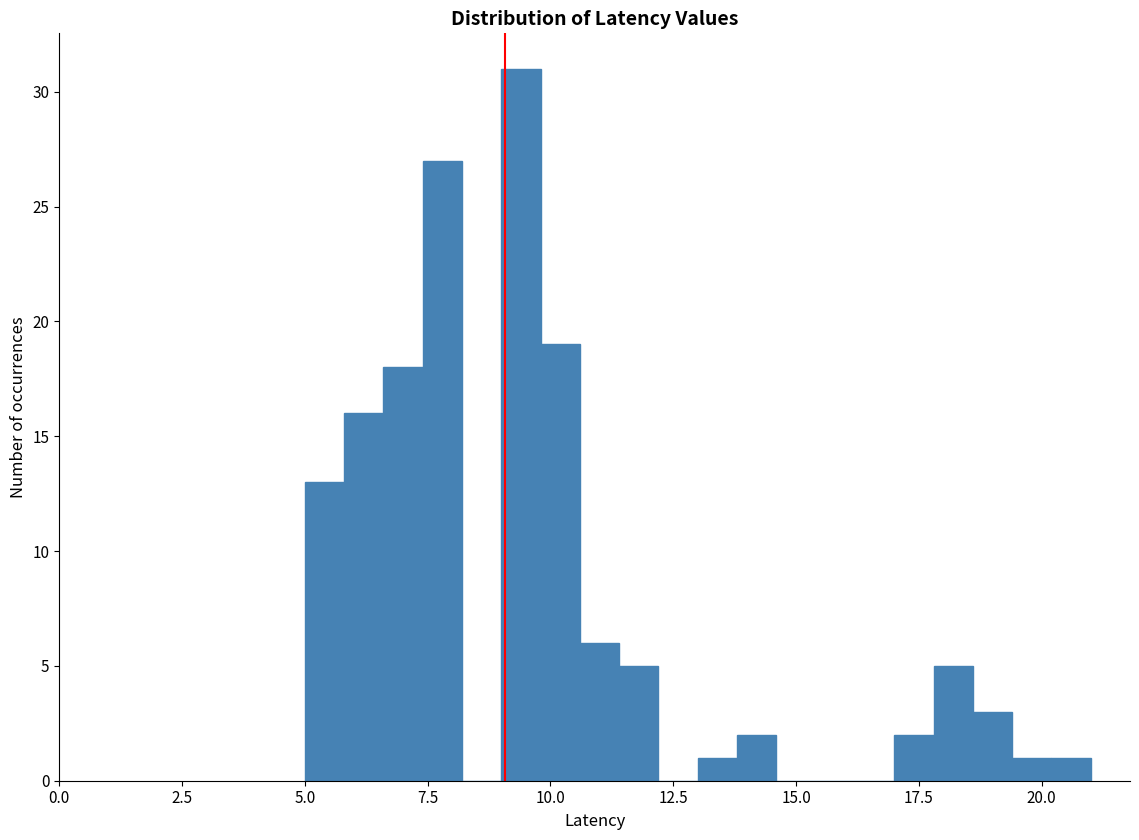

Around what value on the x-axis is the tallest bar? Give the approximate position of its centre, as read against the axis.

9.5